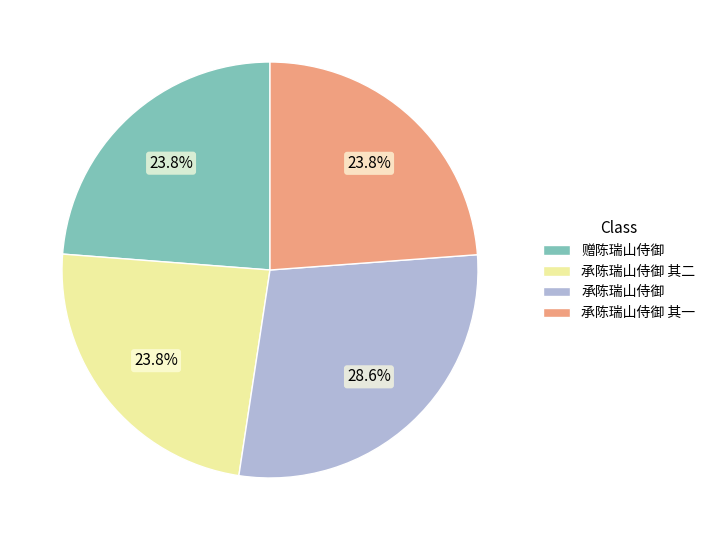

To the nearest percent, what is the difference between the largest and smallest slice percentages?

5%